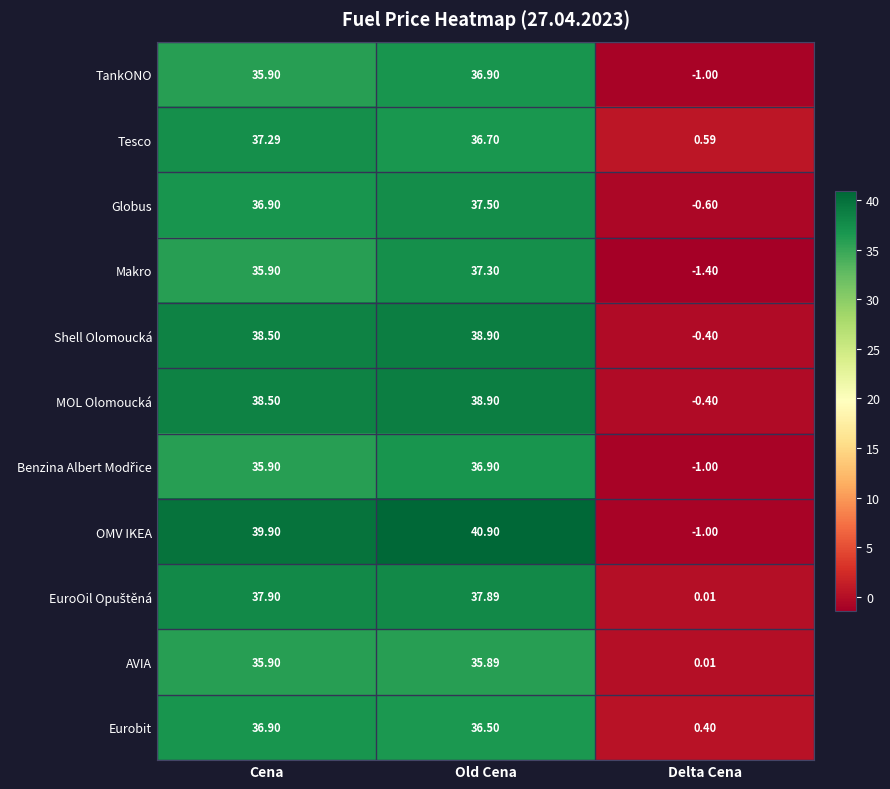

How many negative values does the OMV IKEA series have?

1